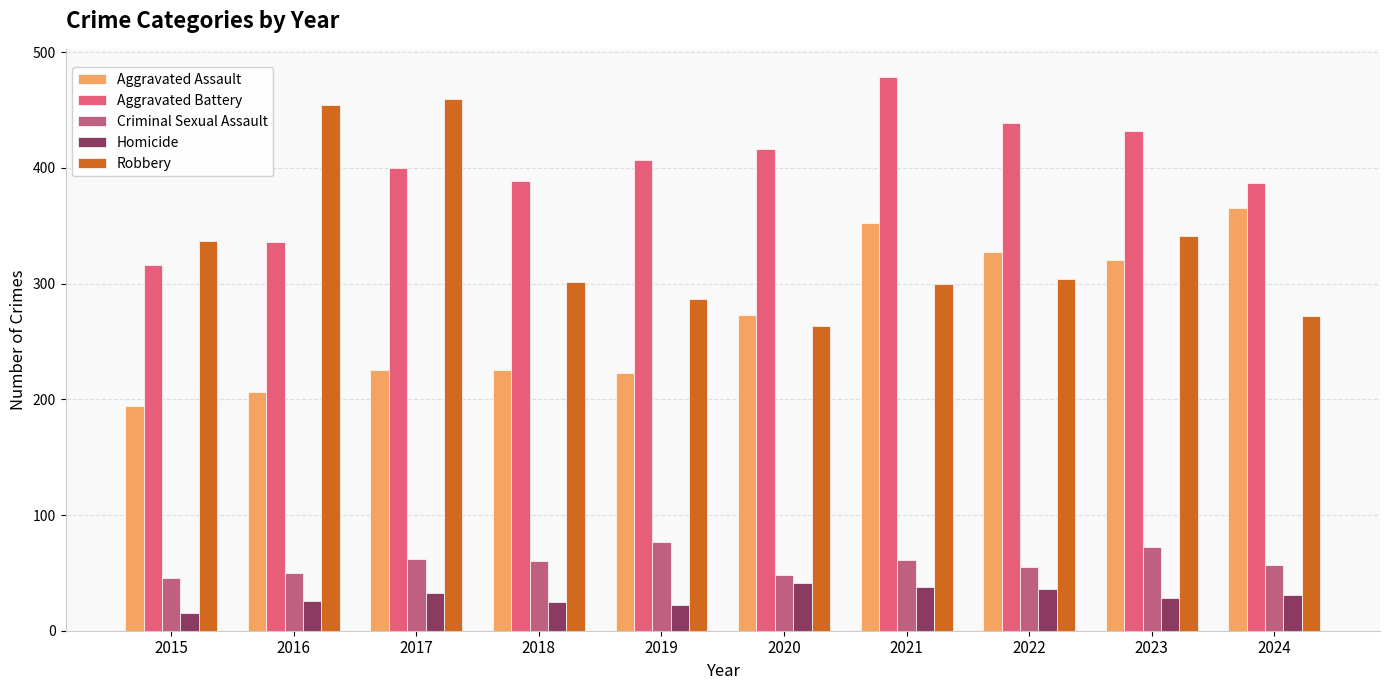

What is the smallest value displayed?

15